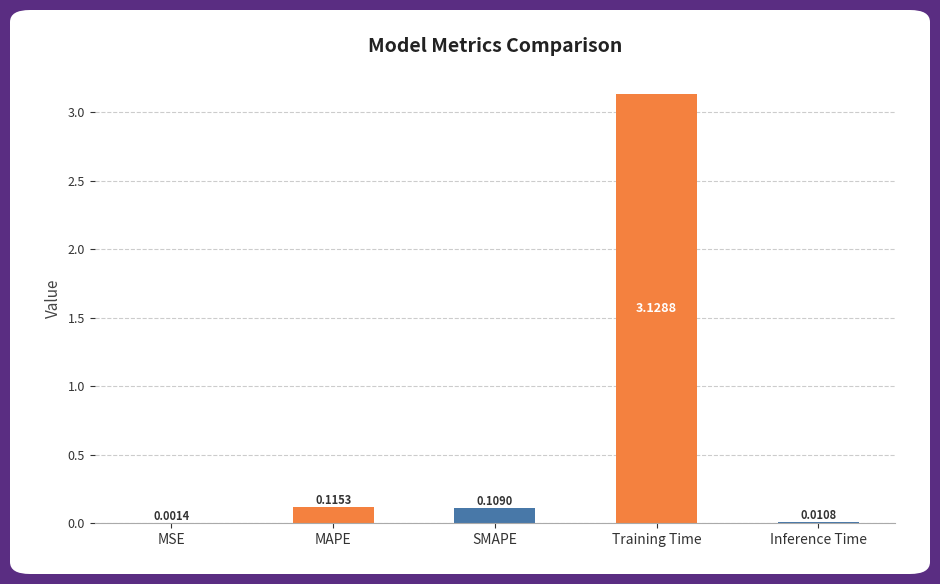

Which has a higher value, MSE or Inference Time?

Inference Time